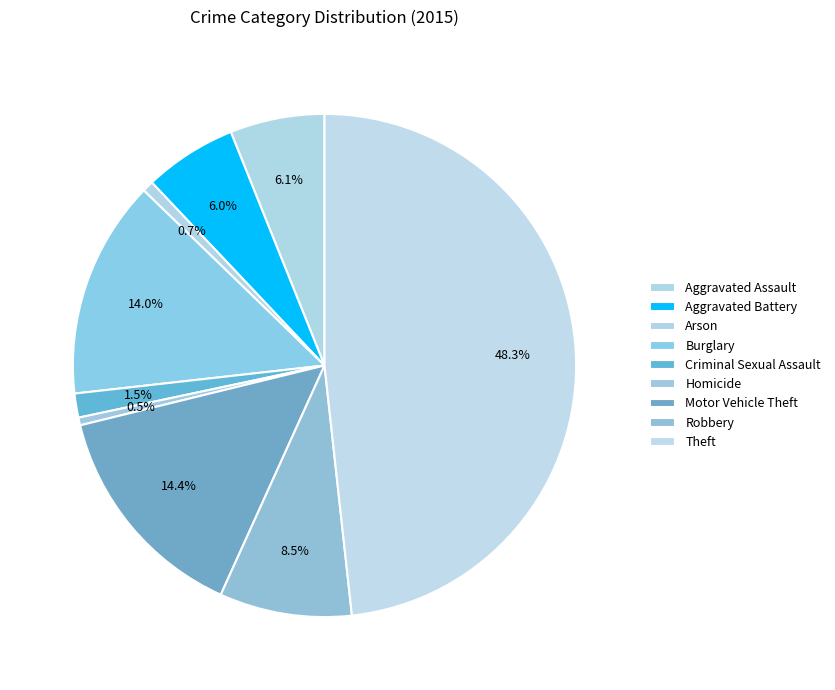

To the nearest percent, what percentage of the pie is Aggravated Battery?

6%